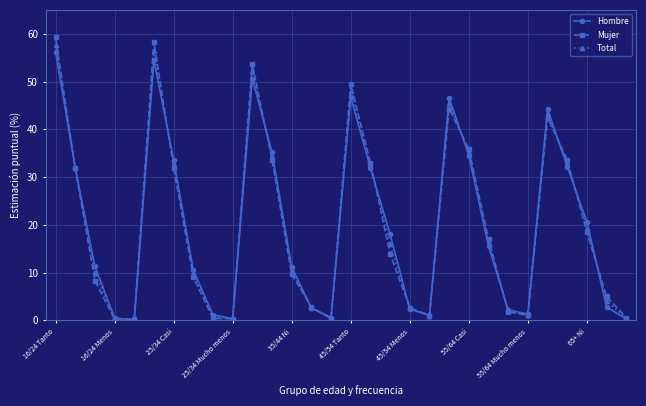

What is the sum of all Hombre values?

600.0